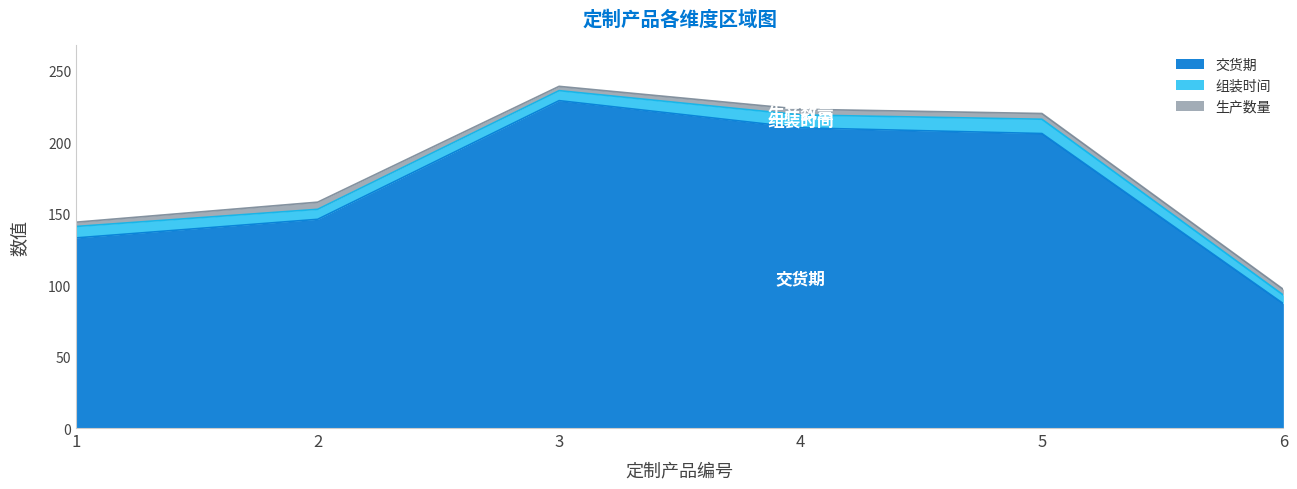

Count the number of data series in this chart.

3